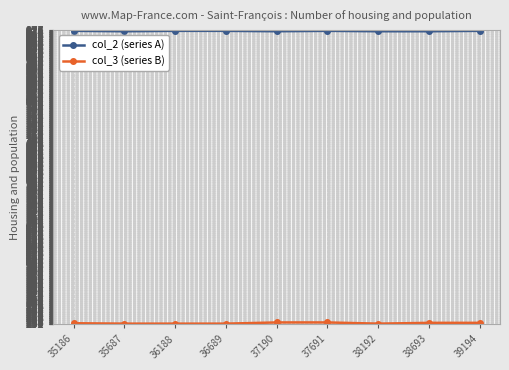

What is the smallest value displayed?

252